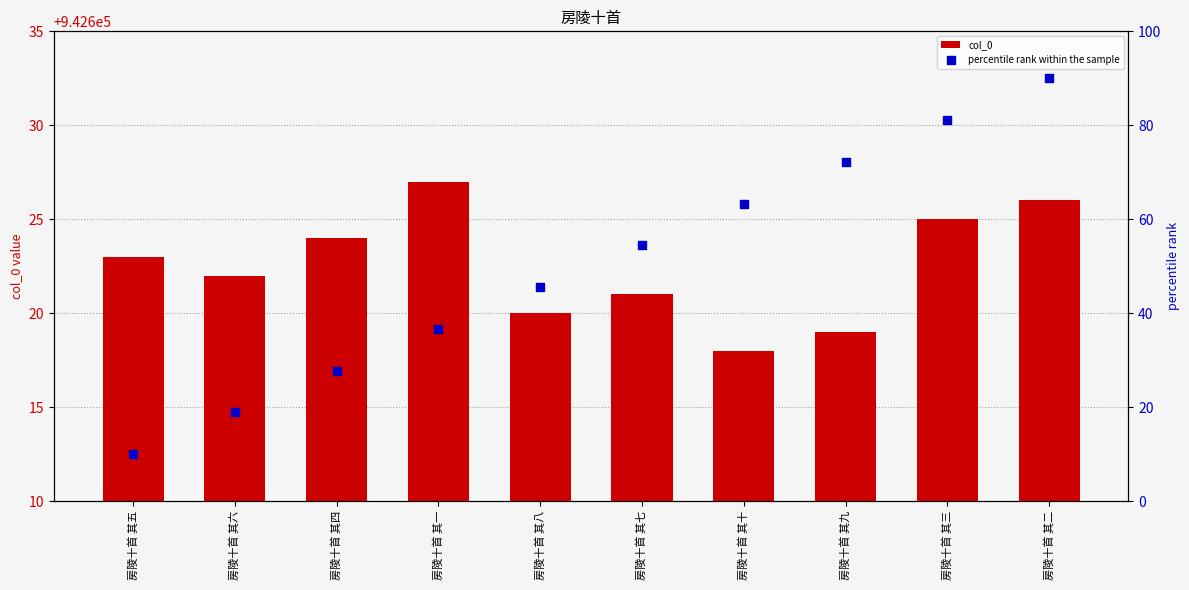

Which series has the largest total across all categories?

col_0